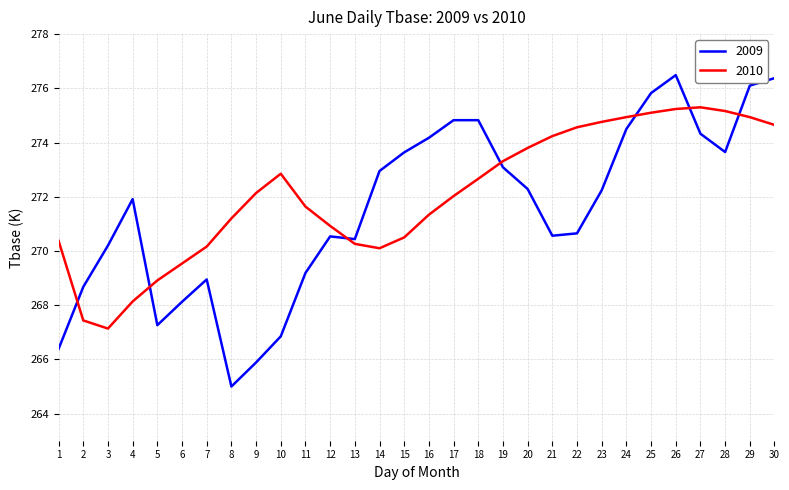

List the series in order of their peak value, lowest first.

2010, 2009